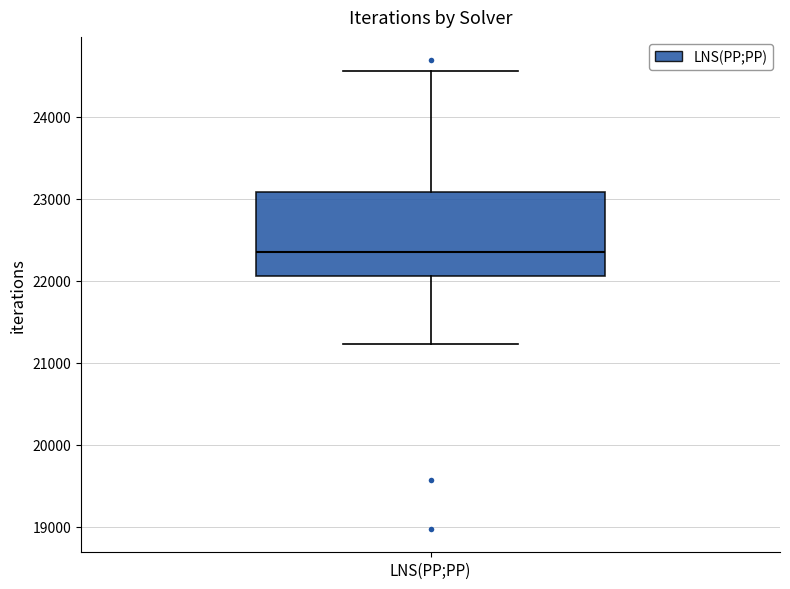

Transcribe this box plot: give where the median line is, the range the box spans, and where the two whiskers end, as read against the y-axis. The values are not printed on the chart, so give them approximately, as read against the axis.

median 22300, box 22100 to 23100, whiskers 21200 to 24600